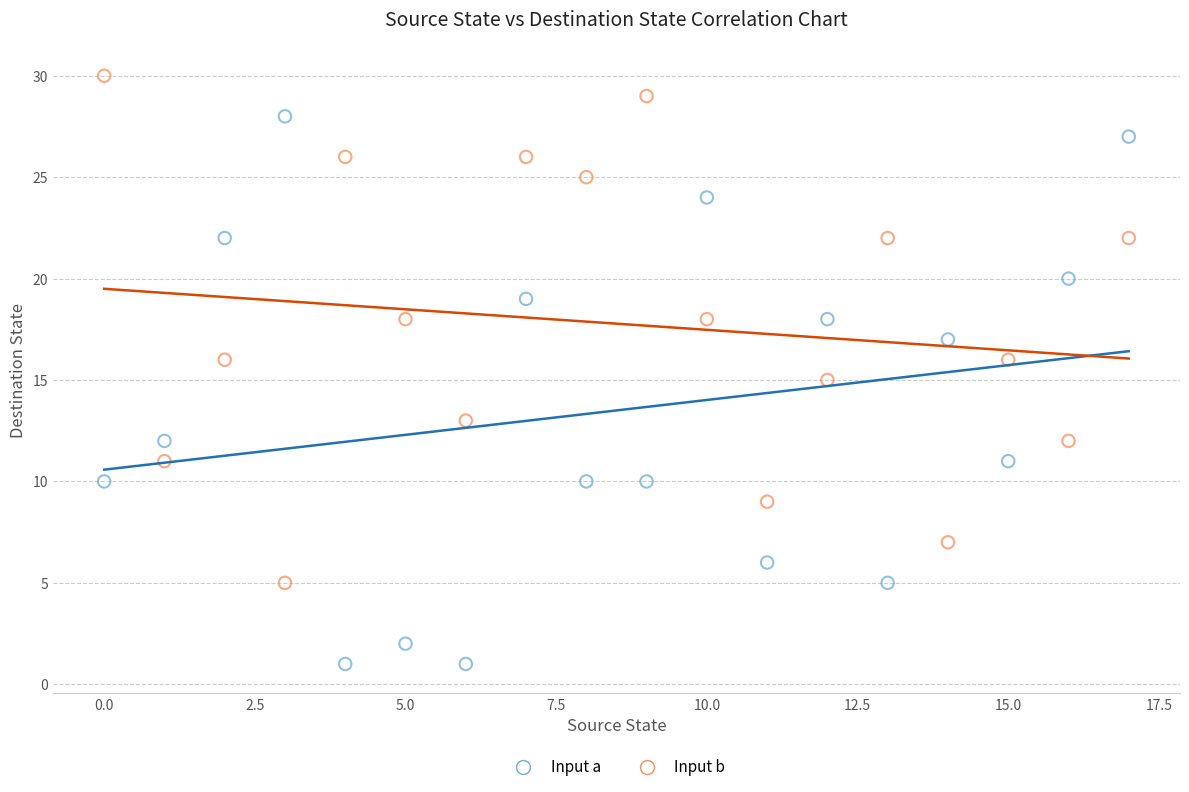

Across all data points, what is the range of Y values (max minus min)?

29